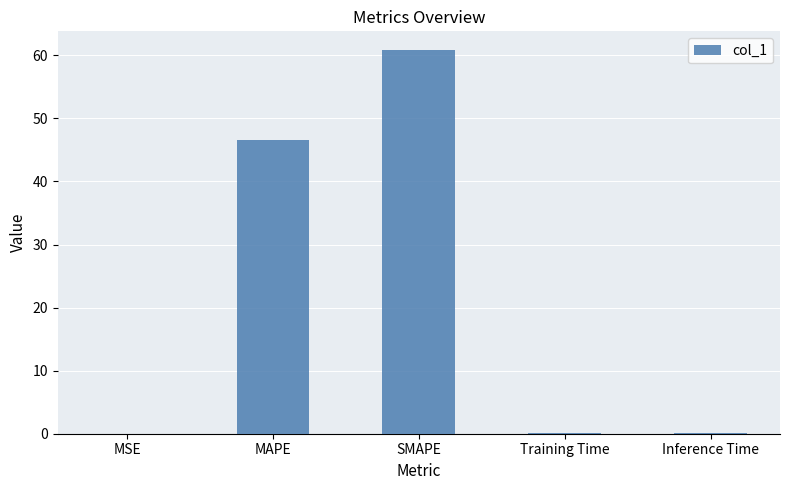

Count the number of data series in this chart.

1